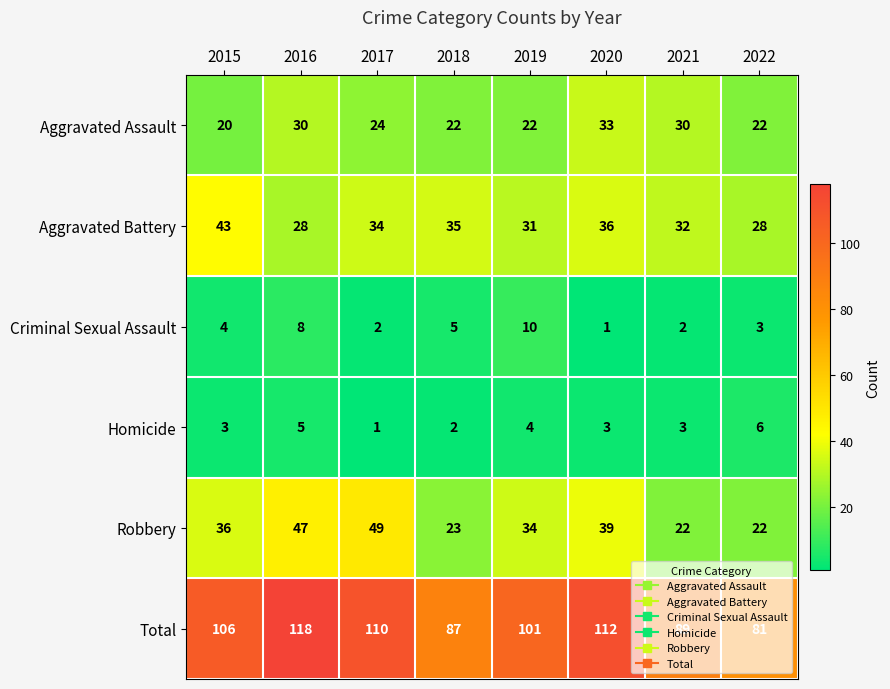

What is the difference between the maximum and minimum values in the Criminal Sexual Assault series?

9